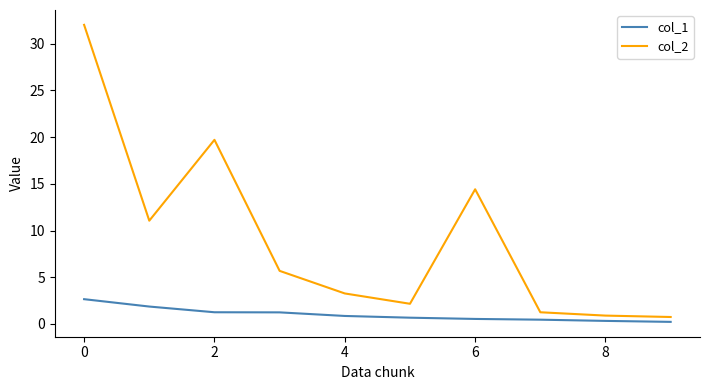

Which series has the largest total across all categories?

col_2